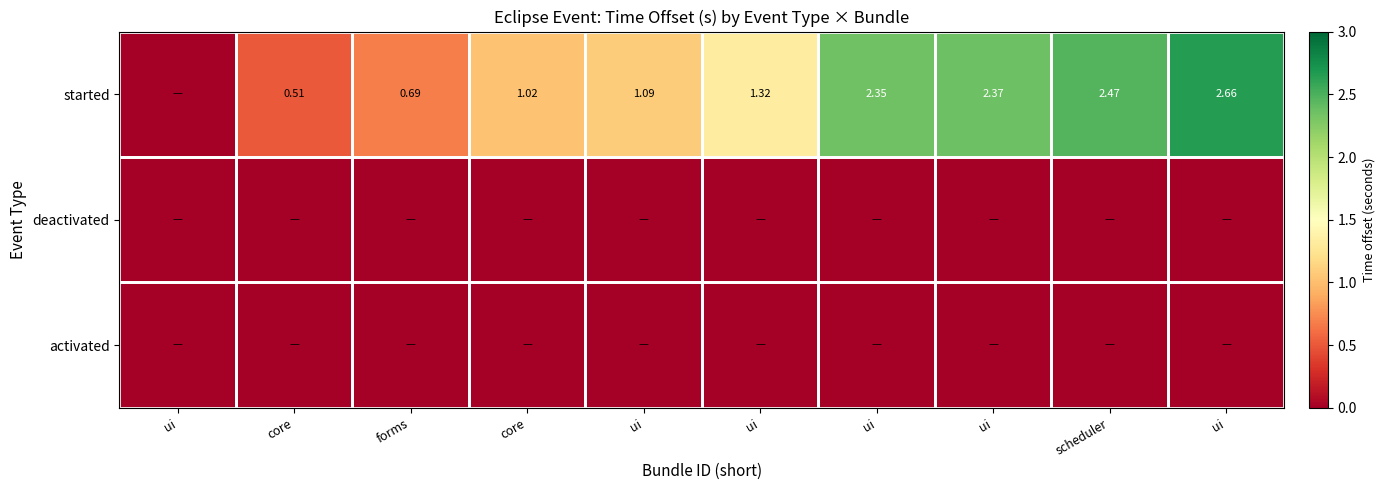

Which category has the lowest value across all series?

ui